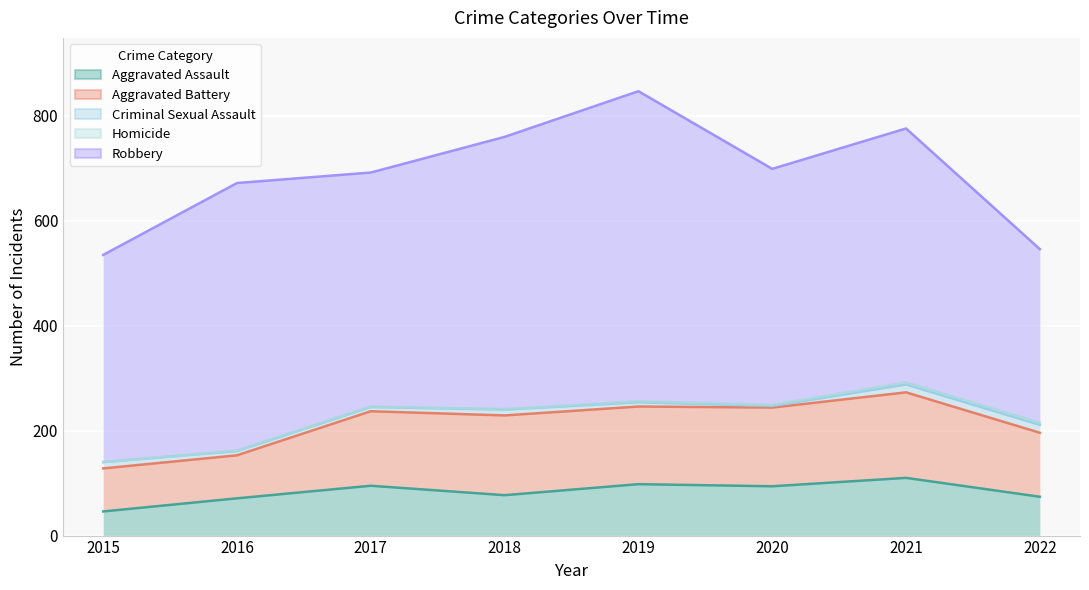

Which series has the widest spread of values?

Robbery